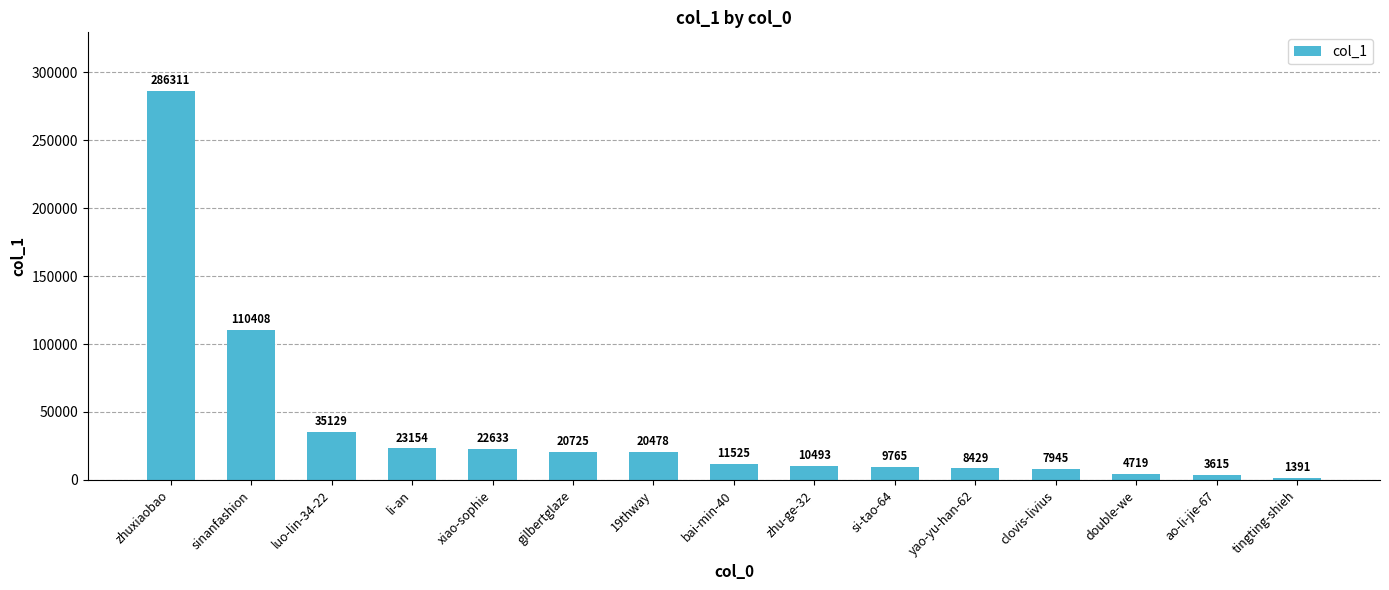

What is the change in value from xiao-sophie to tingting-shieh?

-21242